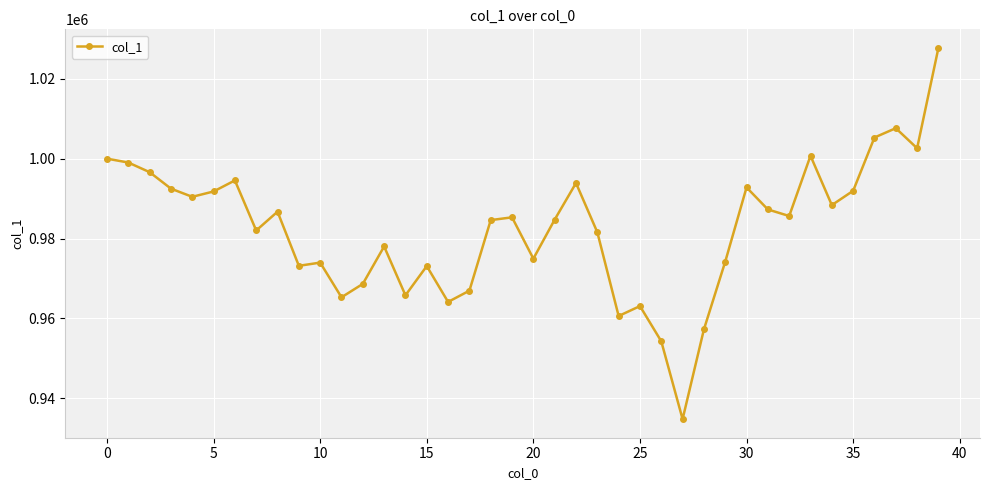

What is the value of the 34th point from the left?

1000717.2